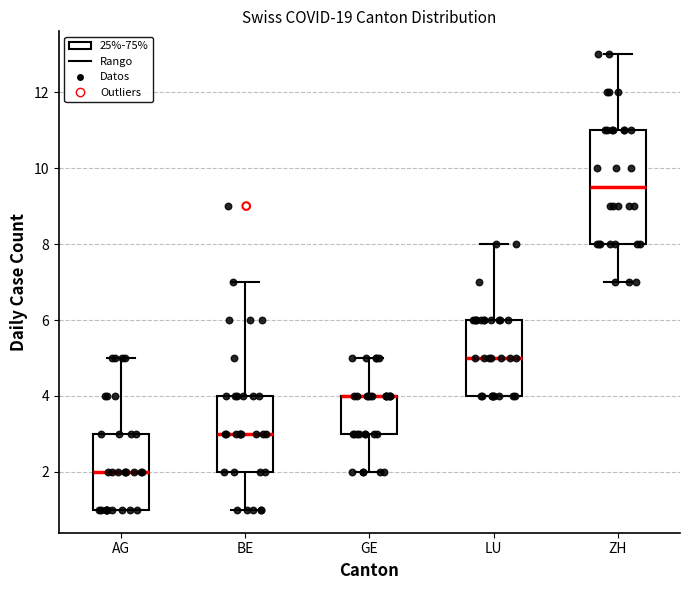

Comparing the boxes themselves (not the whiskers), which one is the tallest?

ZH